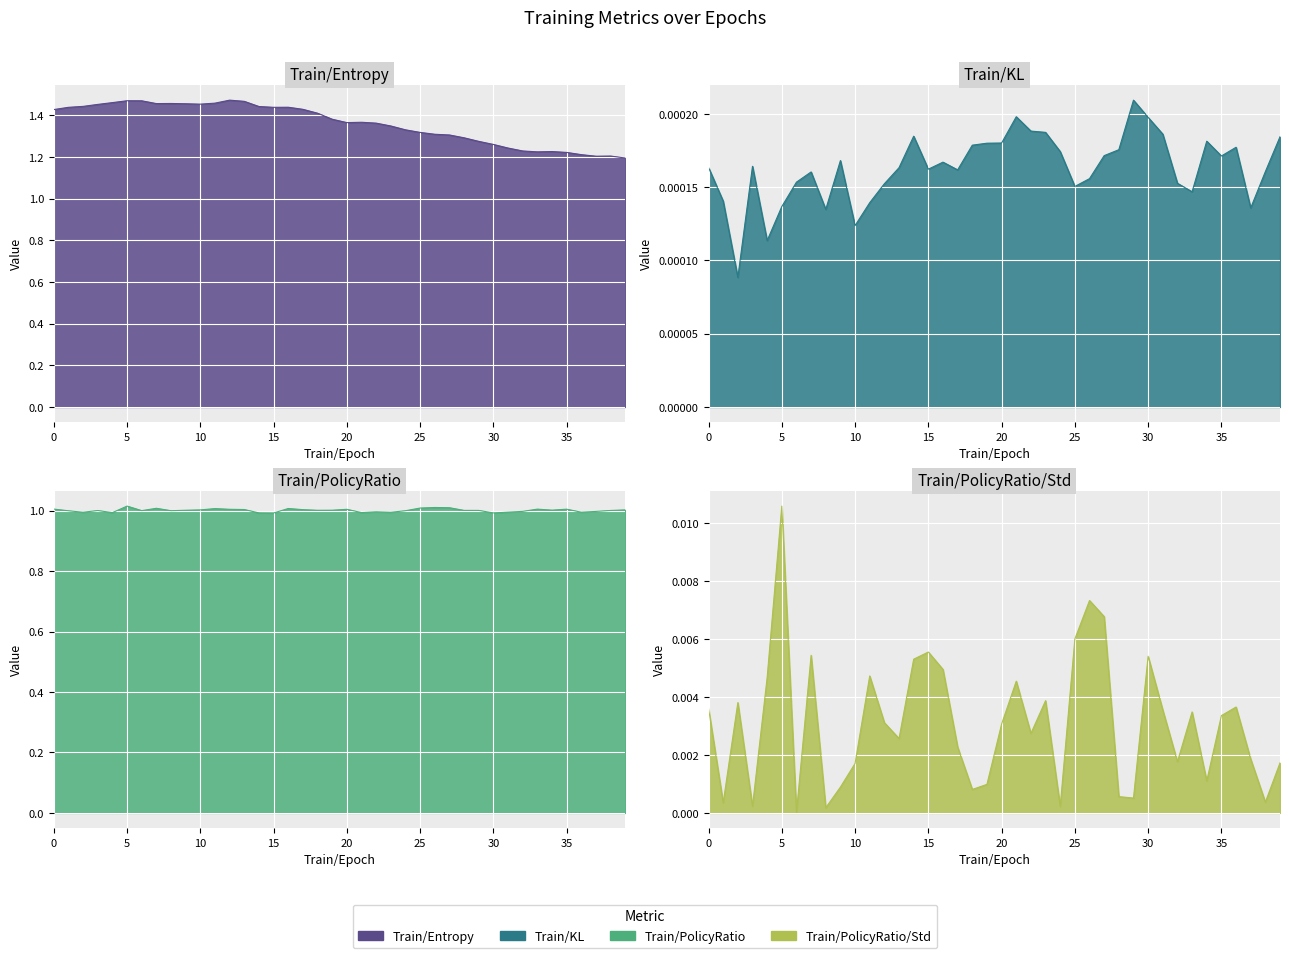

How many data points does each series have?

40